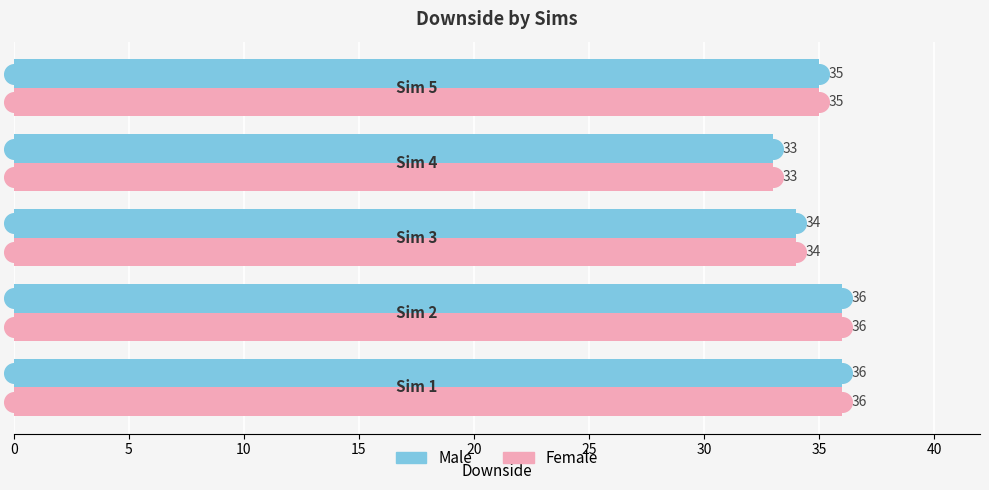

Which series contains the lowest Y value?

Male